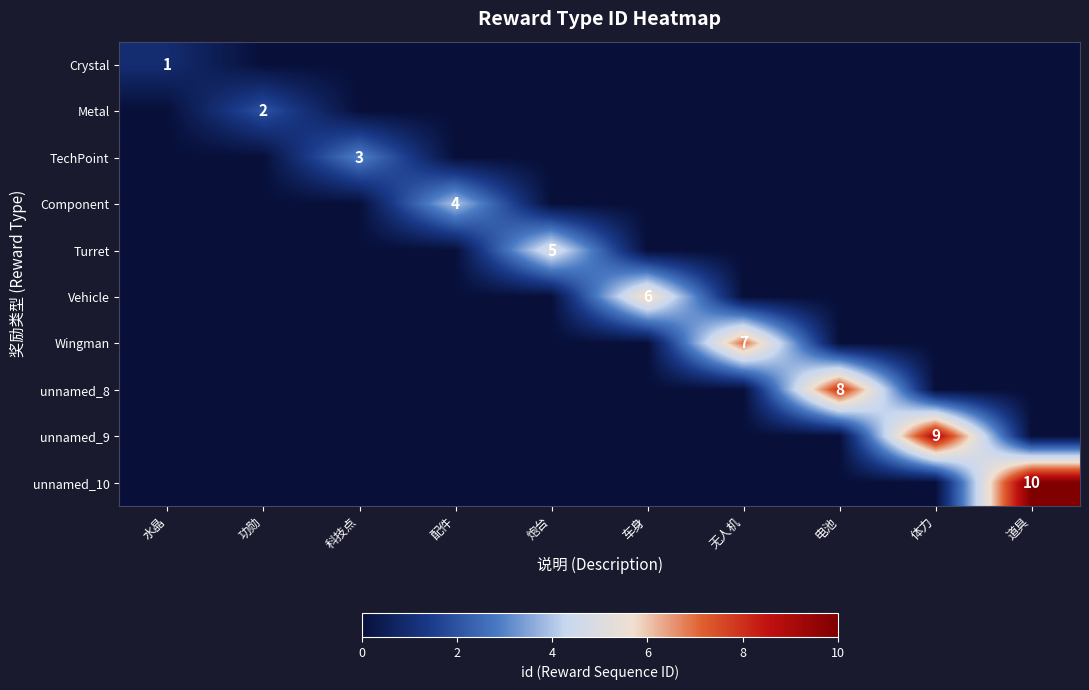

Count the Vehicle values in the range 0 to 1.

9